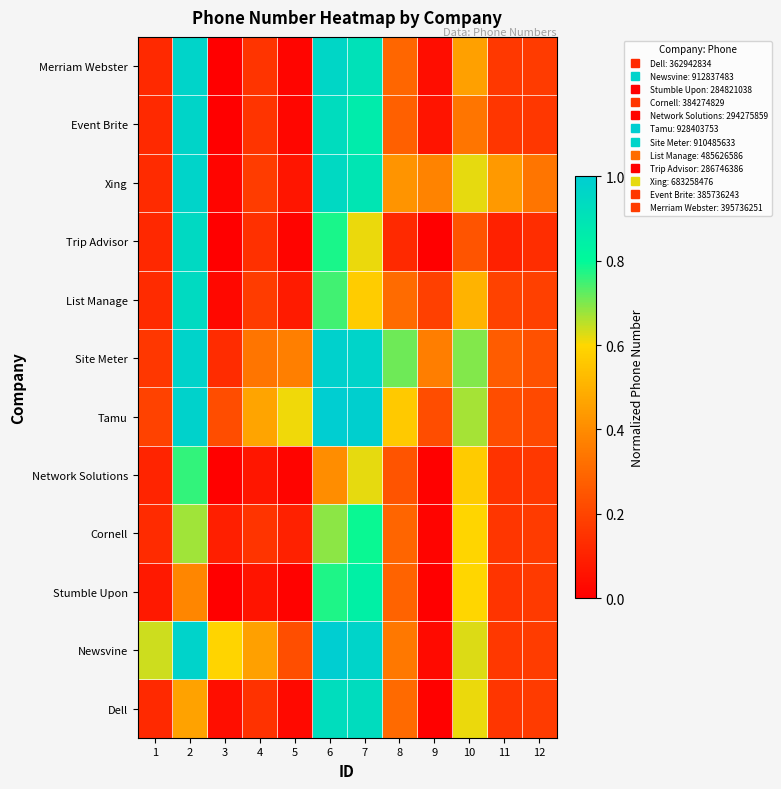

Count the number of categories in the chart.

12